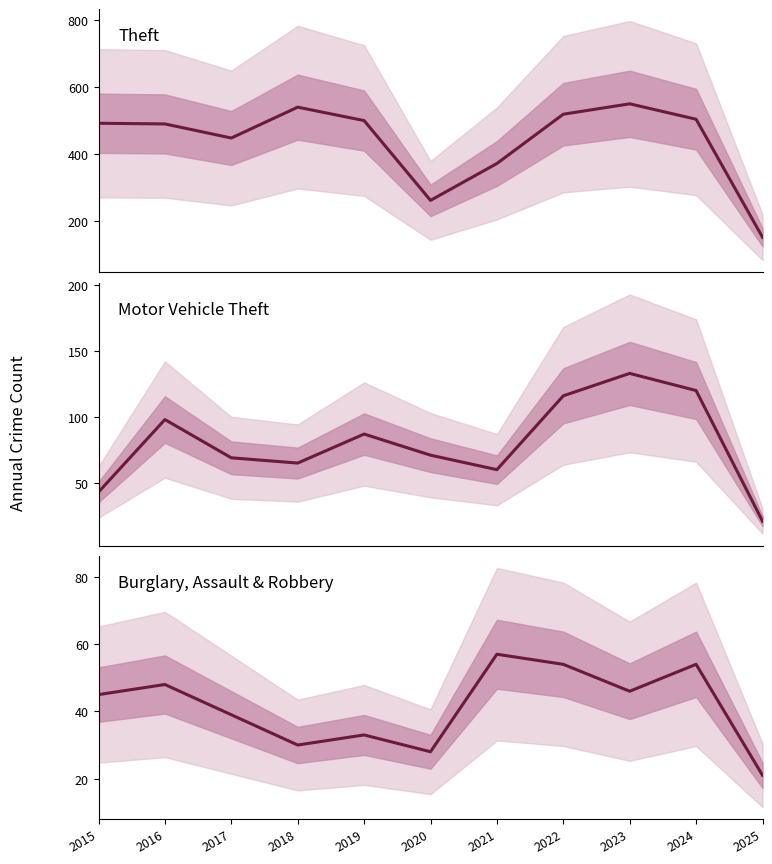

True or false: Theft and Motor Vehicle Theft cross at least once.

False